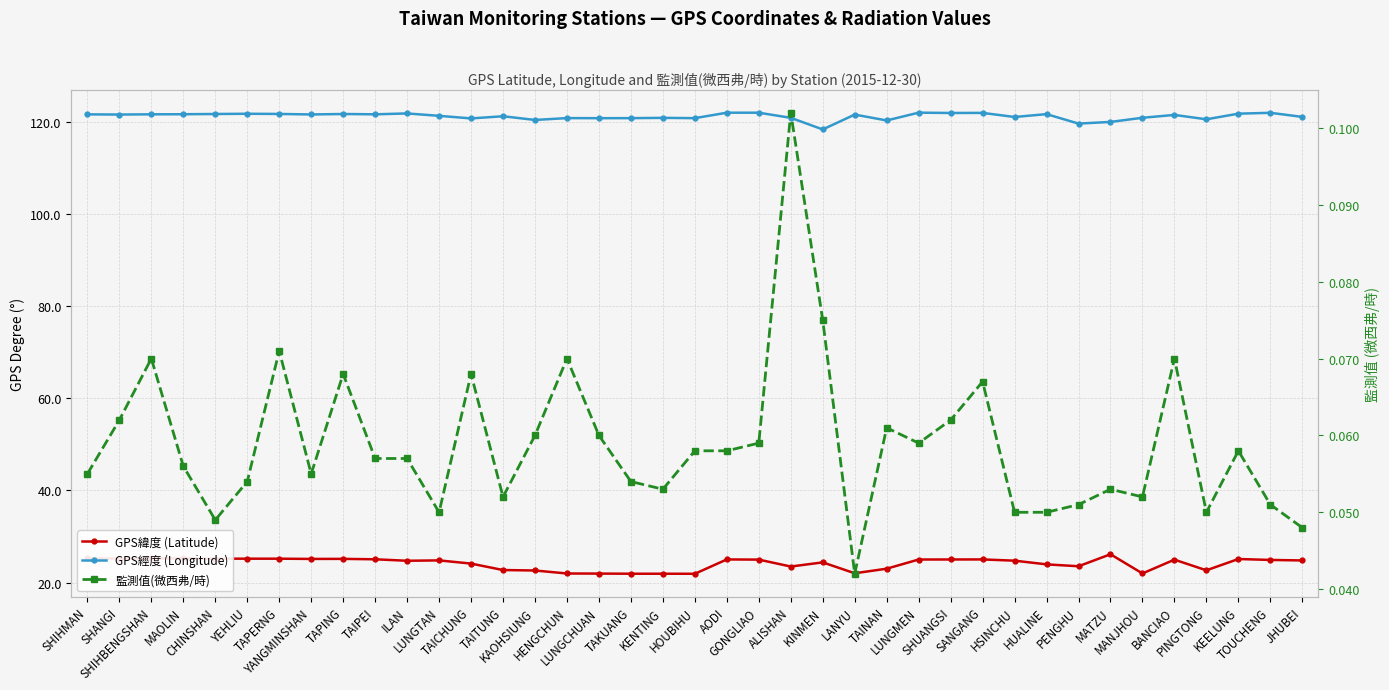

What is the average value of the 監測值(微西弗/時) series?

0.1